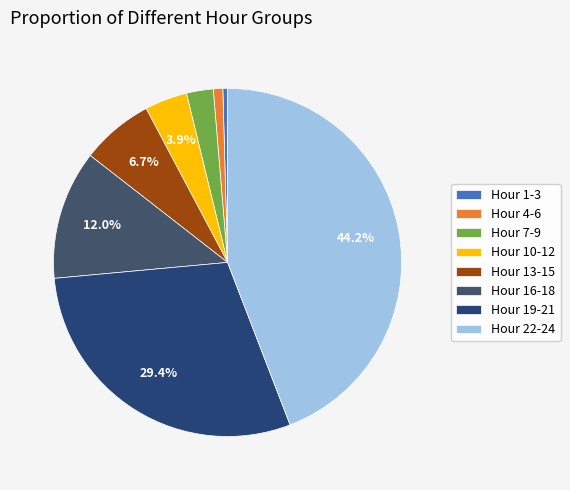

Count the number of slices in the pie.

8